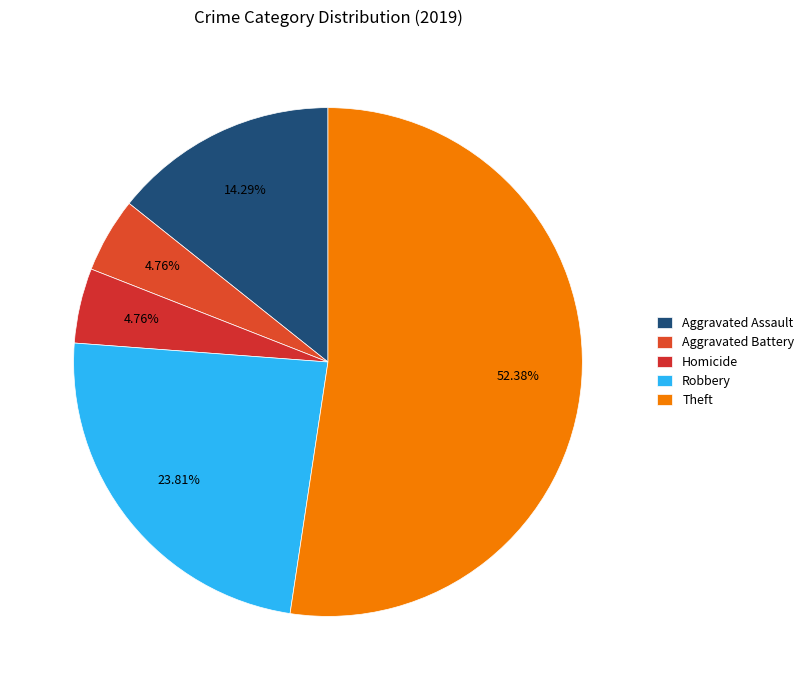

How many slices are in this pie chart?

5